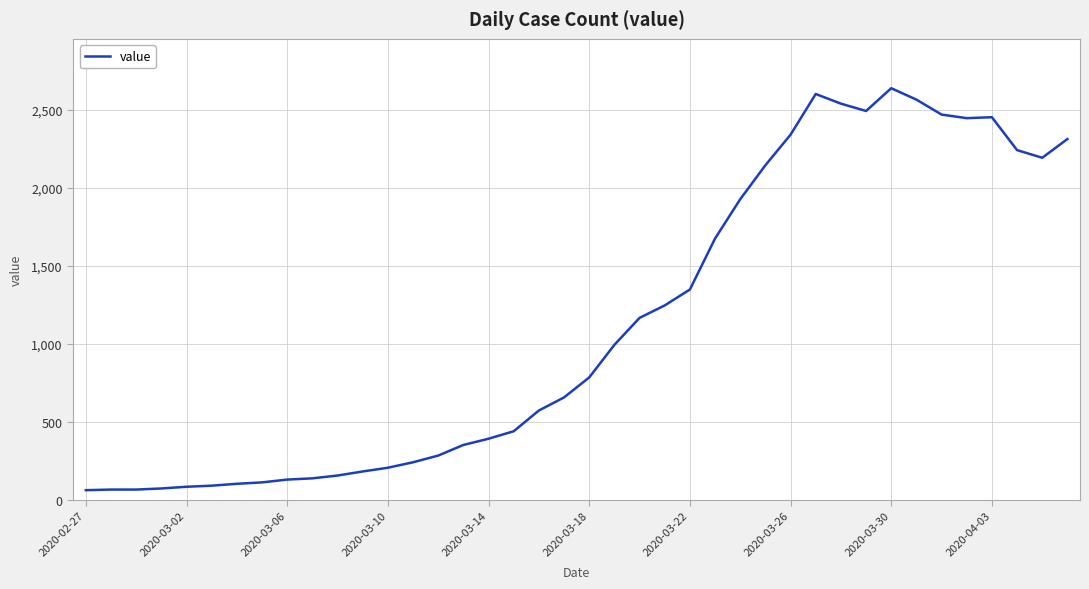

What is the minimum value shown in the chart?

61